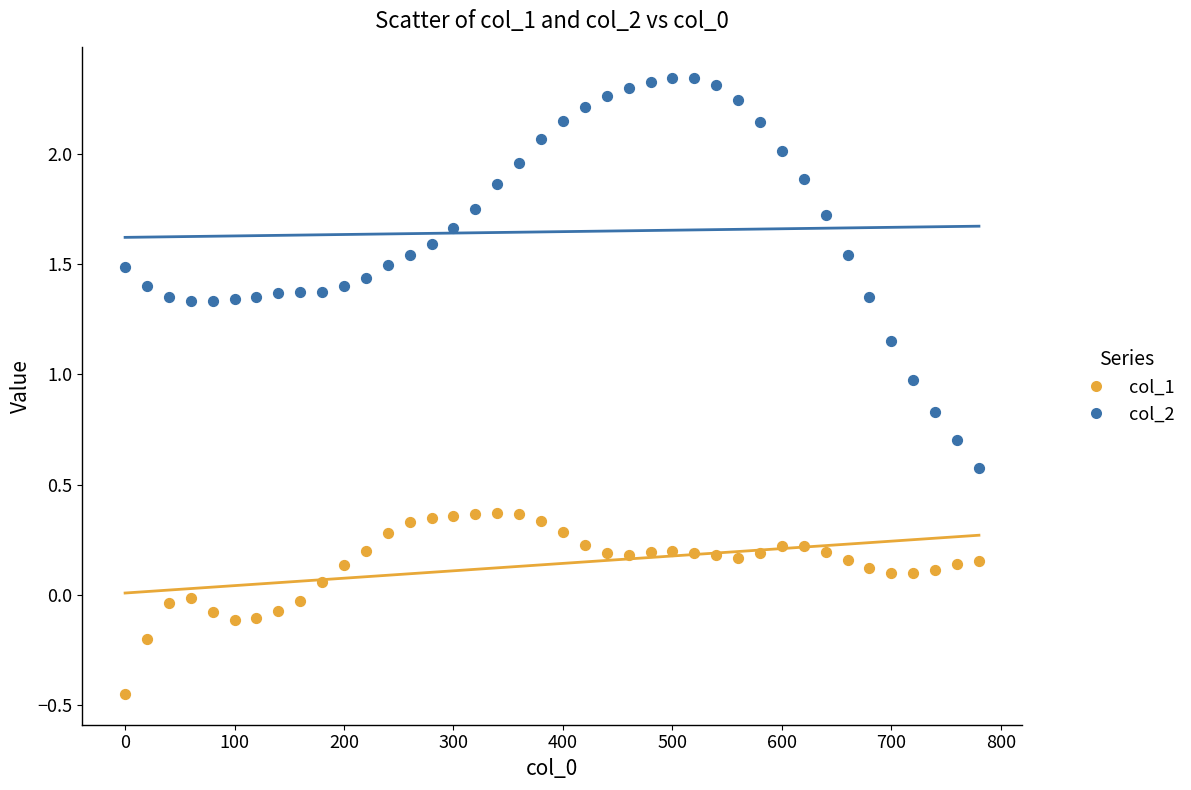

Which series has the largest Y range (max minus min)?

col_2